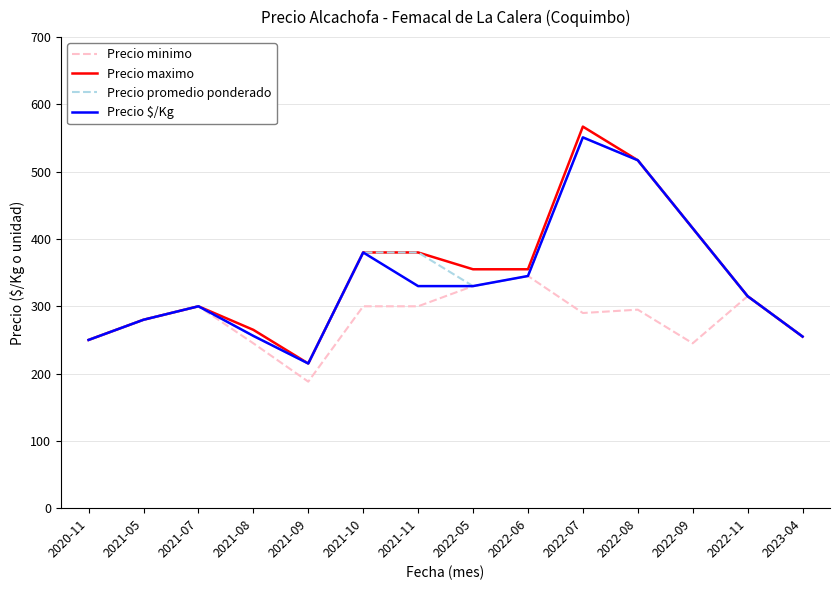

Read the Precio promedio ponderado value at 2021-09, to the nearest 10.

220